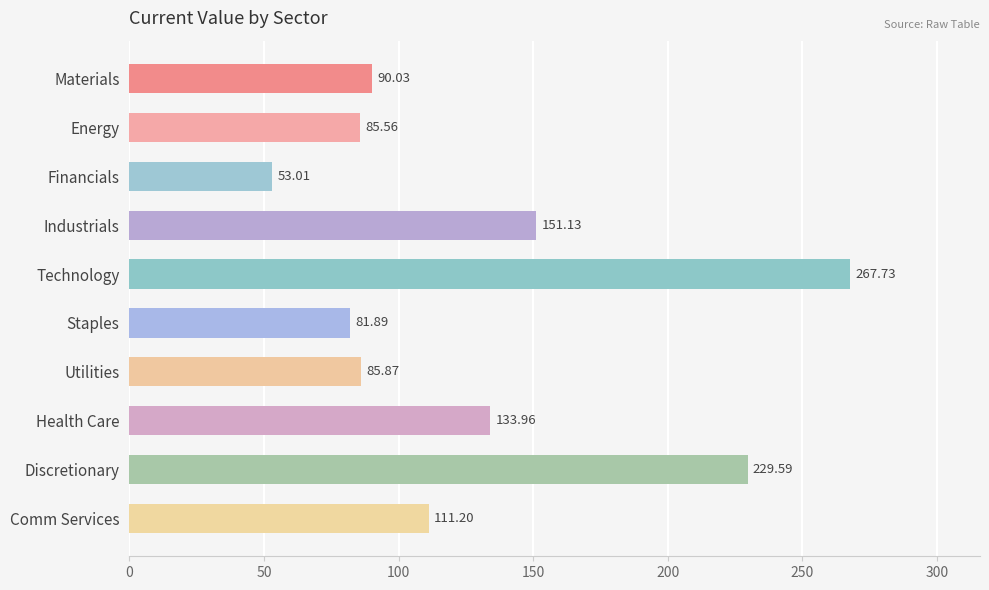

List the labels in order of value, smallest first.

Financials, Staples, Energy, Utilities, Materials, Comm Services, Health Care, Industrials, Discretionary, Technology